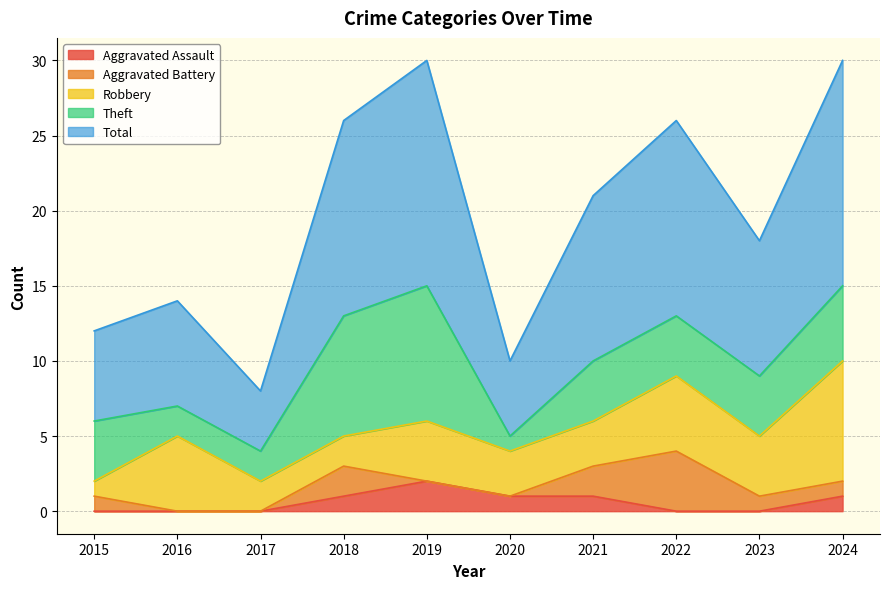

How many data points in Total are above 11?

4